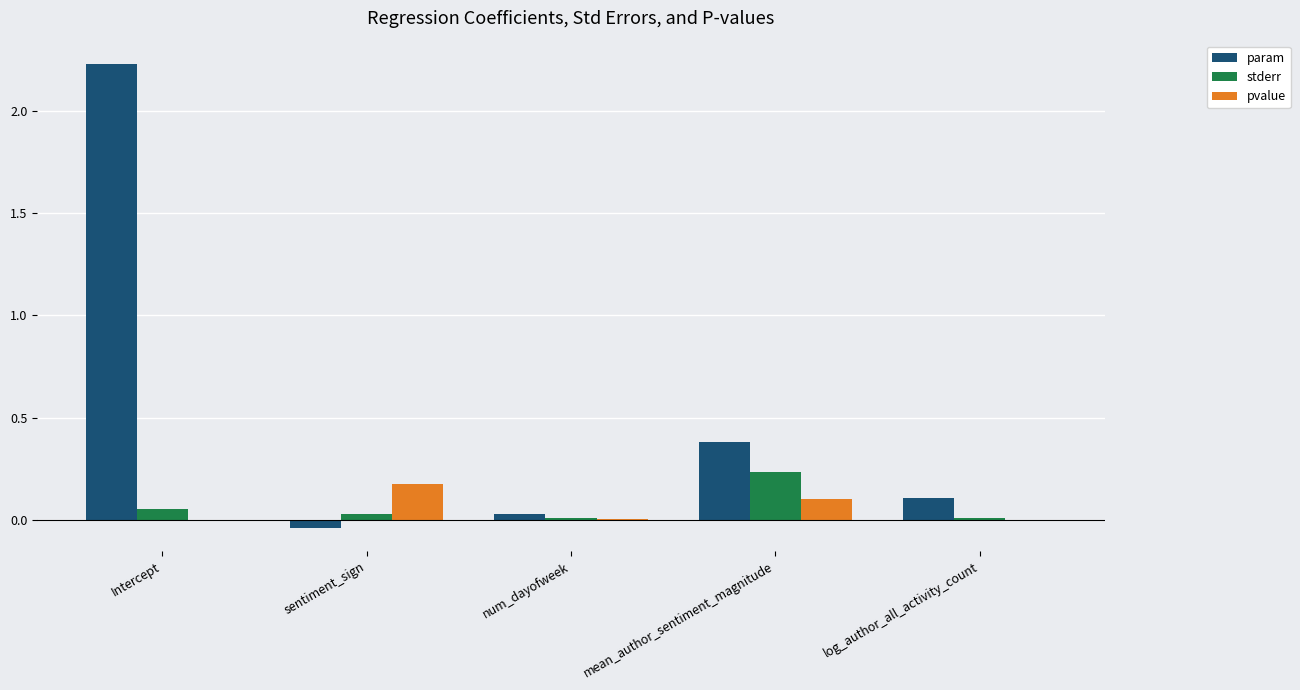

Which label corresponds to the largest value in the chart?

Intercept